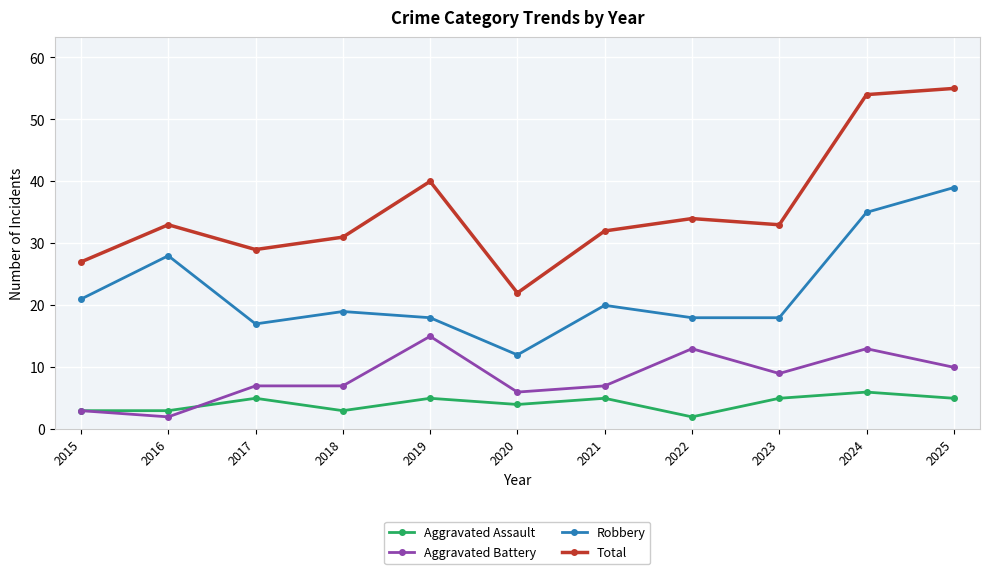

True or false: Aggravated Battery and Robbery cross at least once.

False